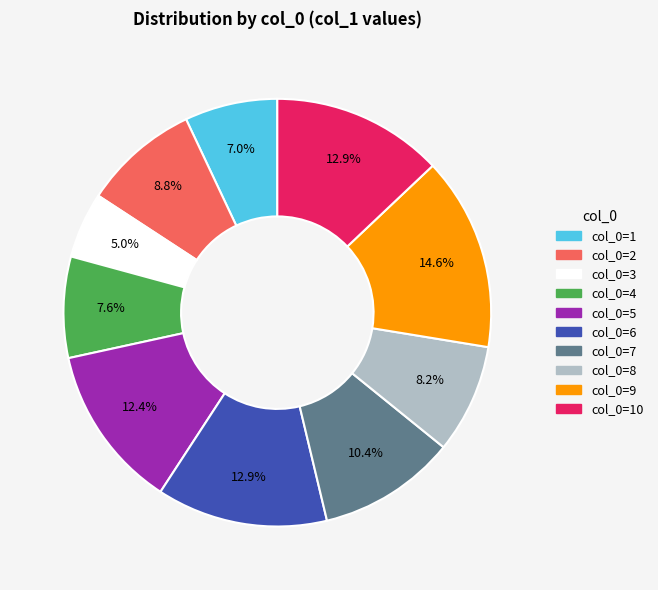

Does any single category account for the majority?

No